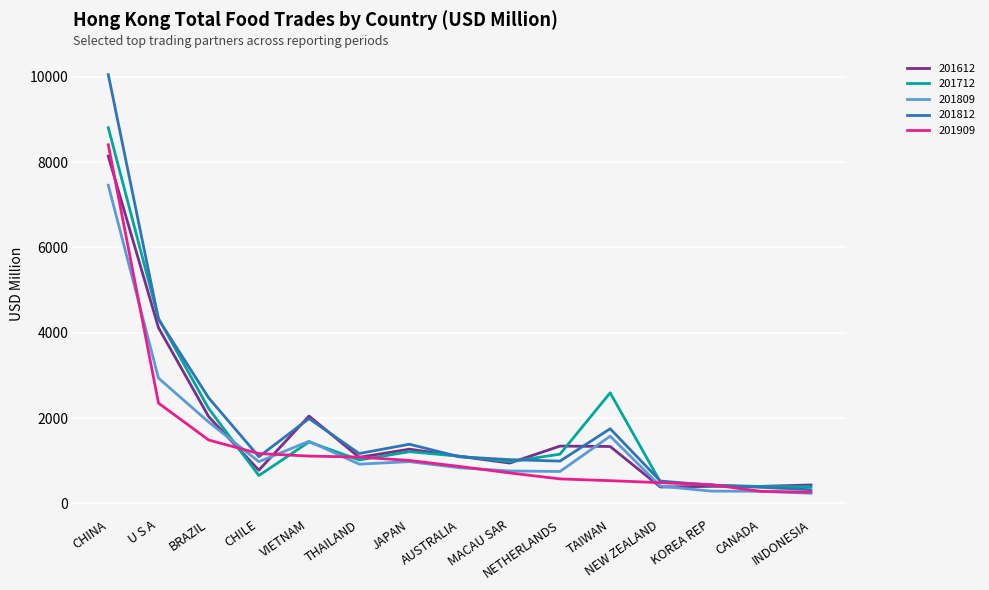

In 201712, how many points are lower than both neighbors (excluding endpoints)?

3